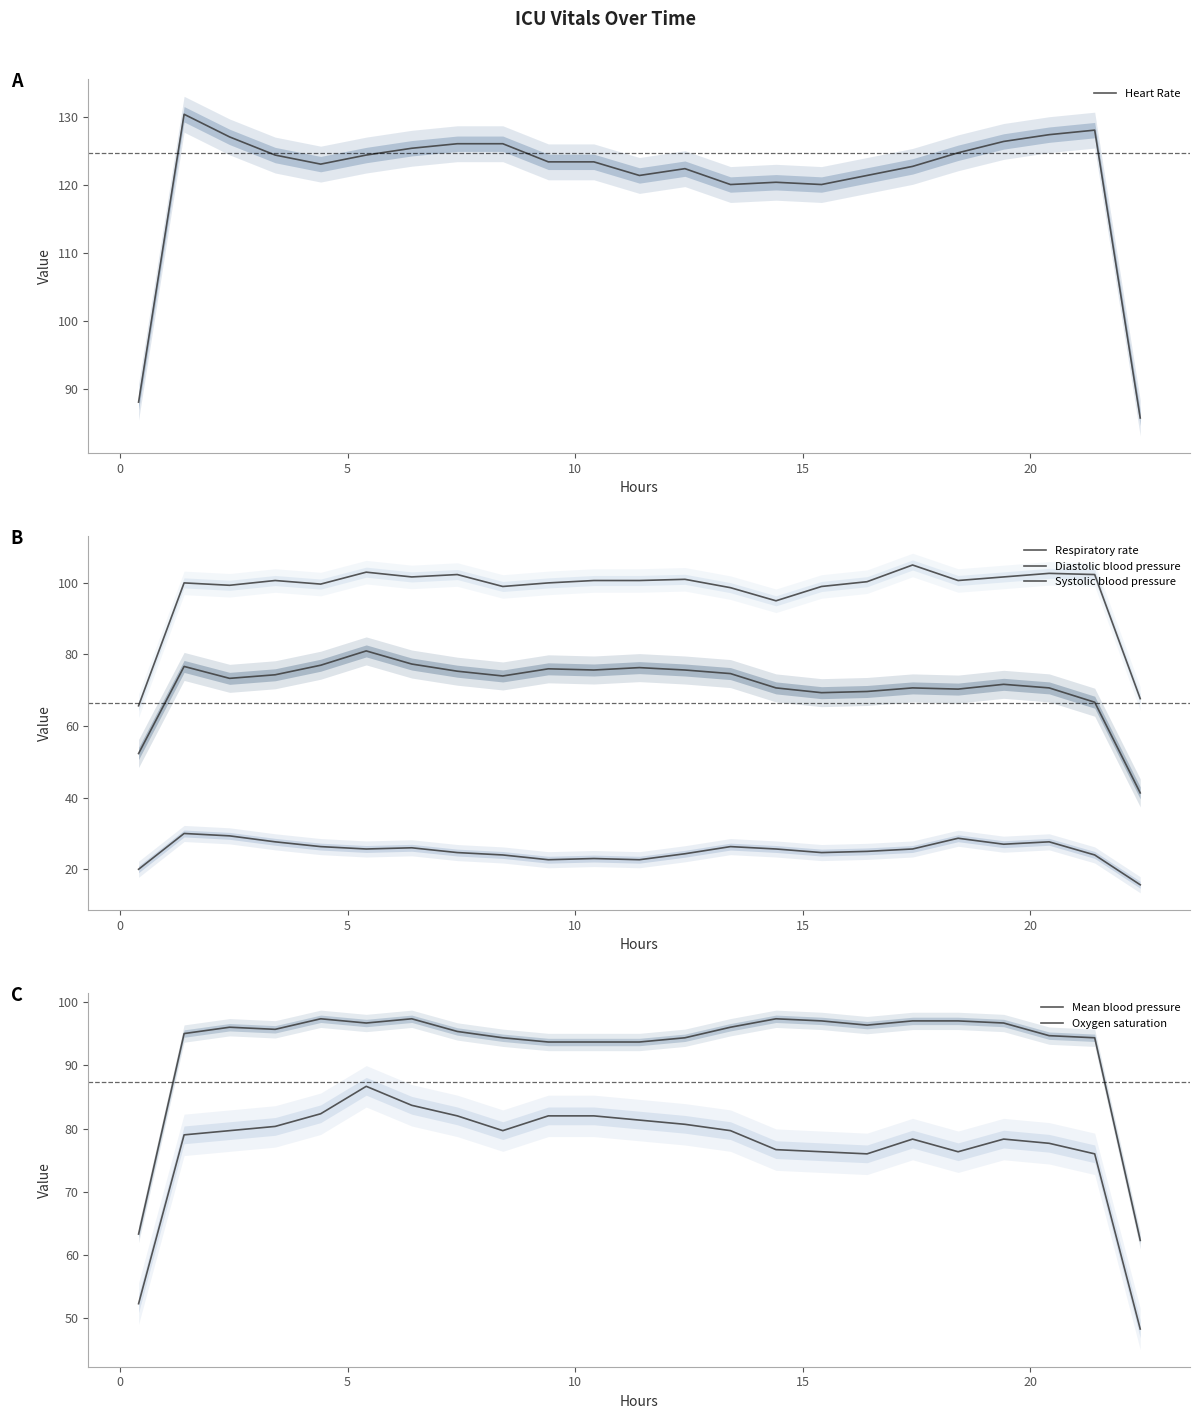

What is the lowest value of the Heart Rate series?

85.7